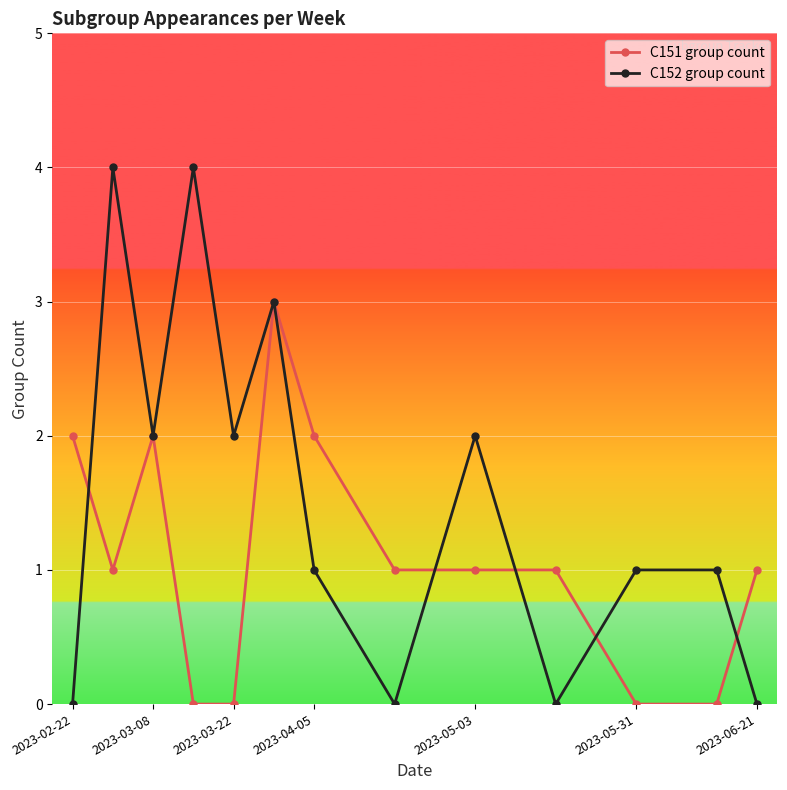

What are all the series names shown in the legend?

C151 group count, C152 group count